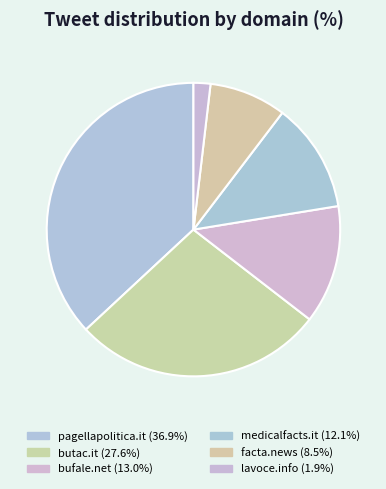

Rank the categories by value from highest to lowest.

pagellapolitica.it, butac.it, bufale.net, medicalfacts.it, facta.news, lavoce.info